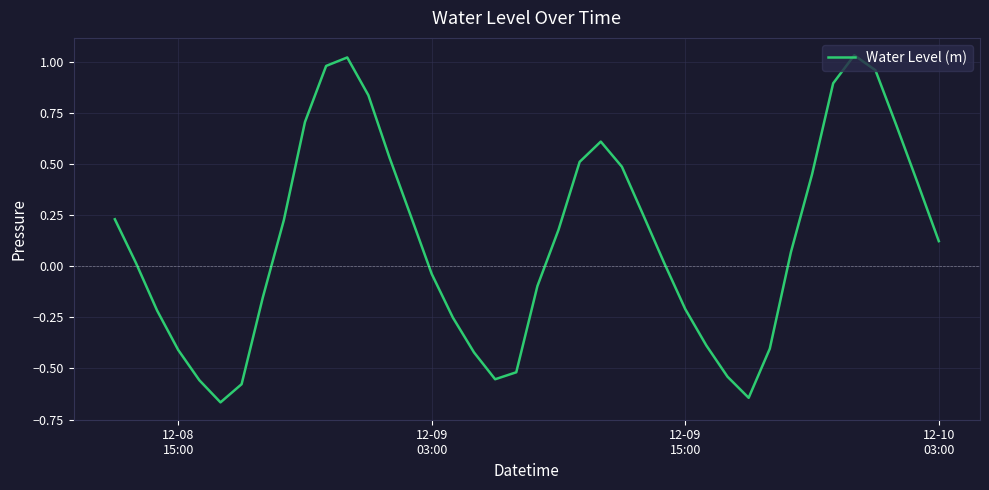

What is the difference between the maximum and minimum values?

1.7